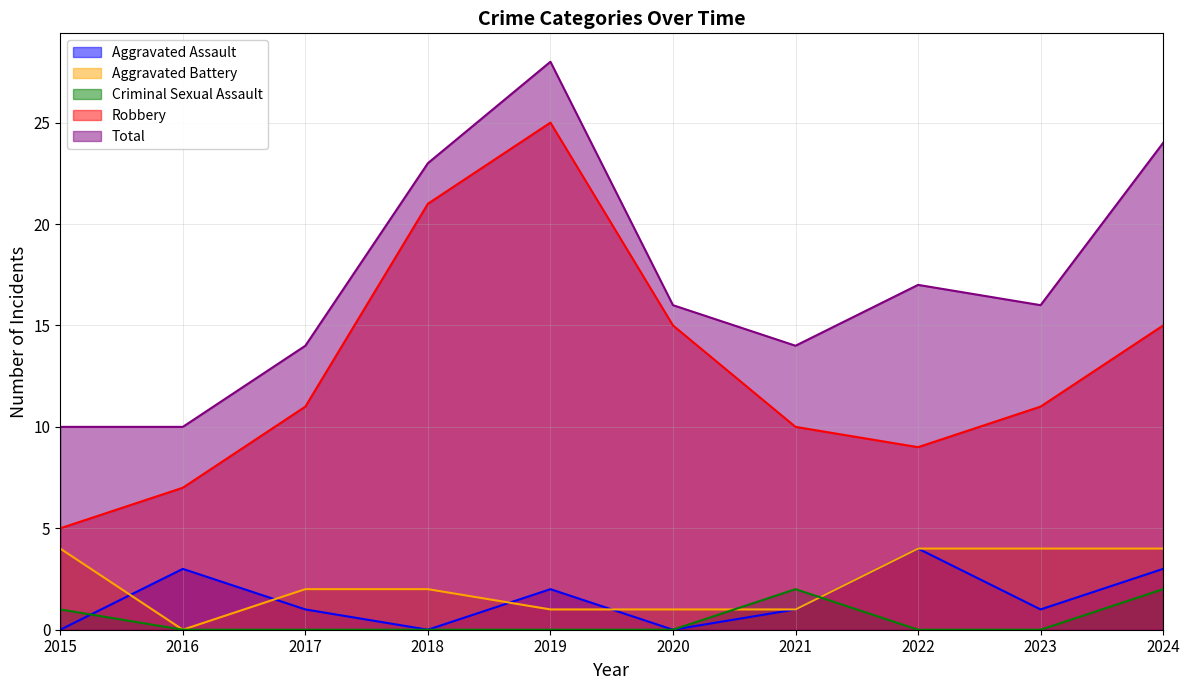

How many series are shown in this chart?

5